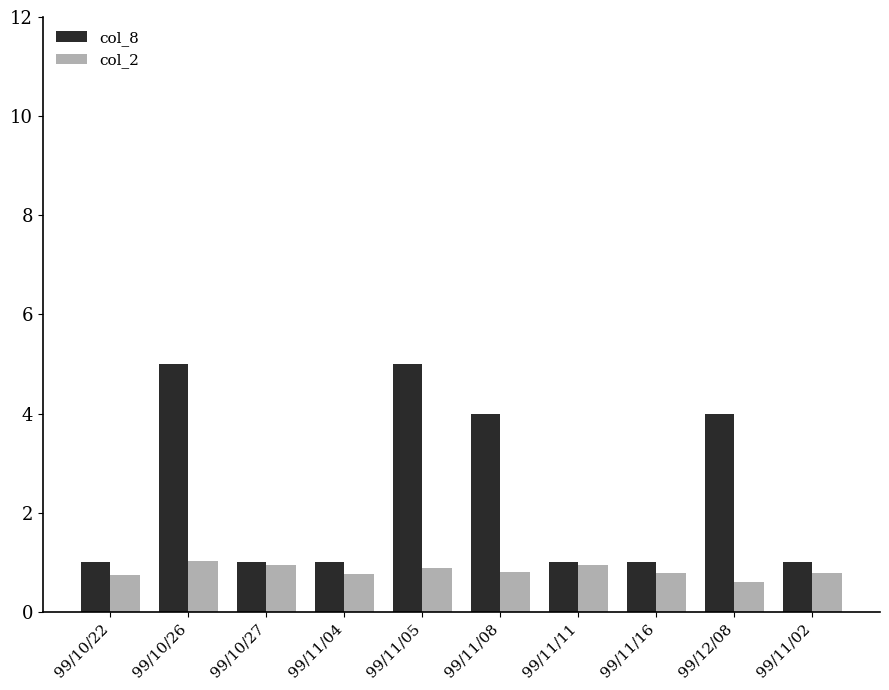

How many distinct data groups are displayed?

2